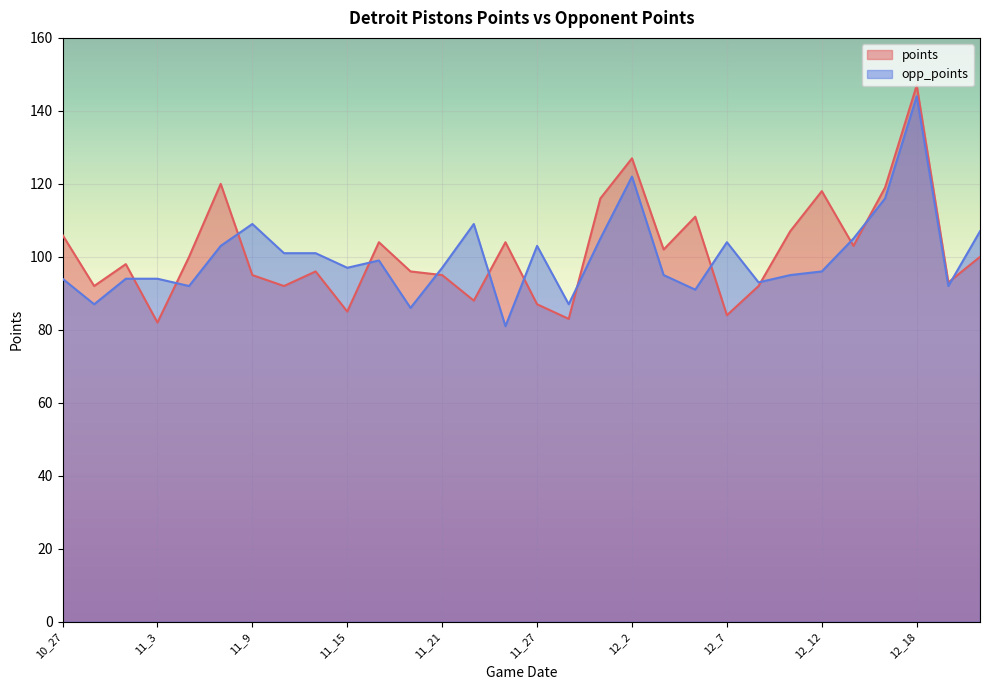

The opp_points series shows 133 at 12_4. True or false?

False